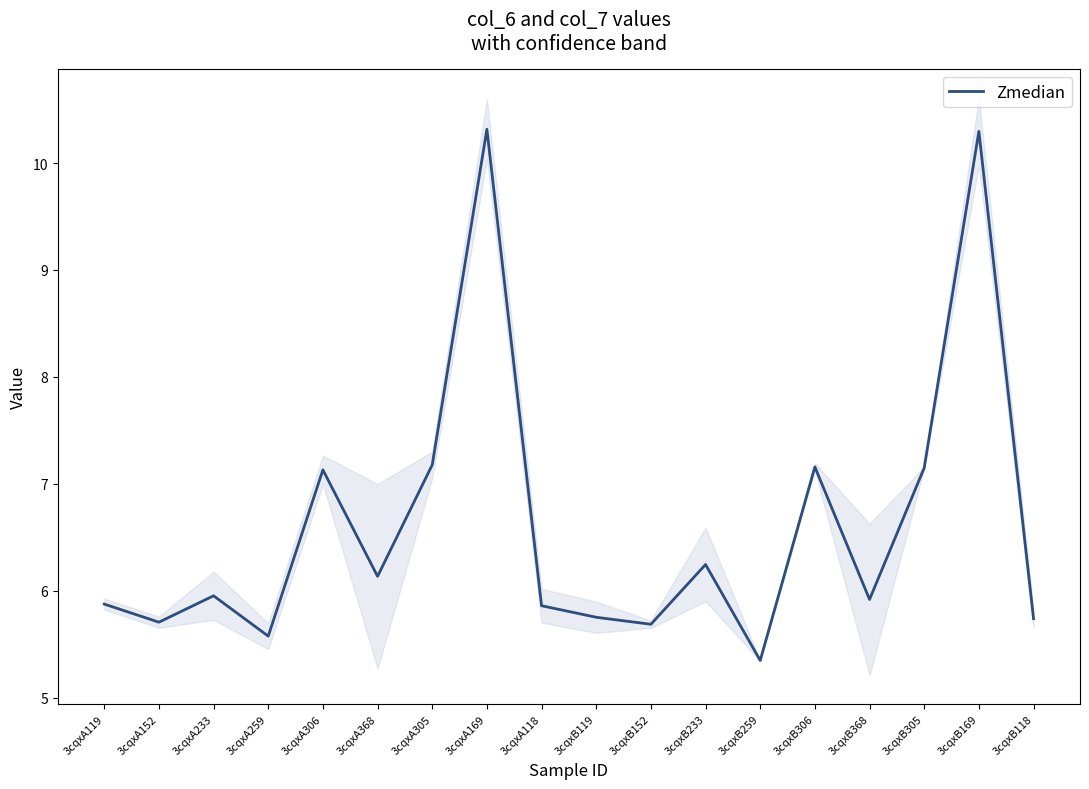

At which category does the chart reach its minimum across all series?

3cqxB259